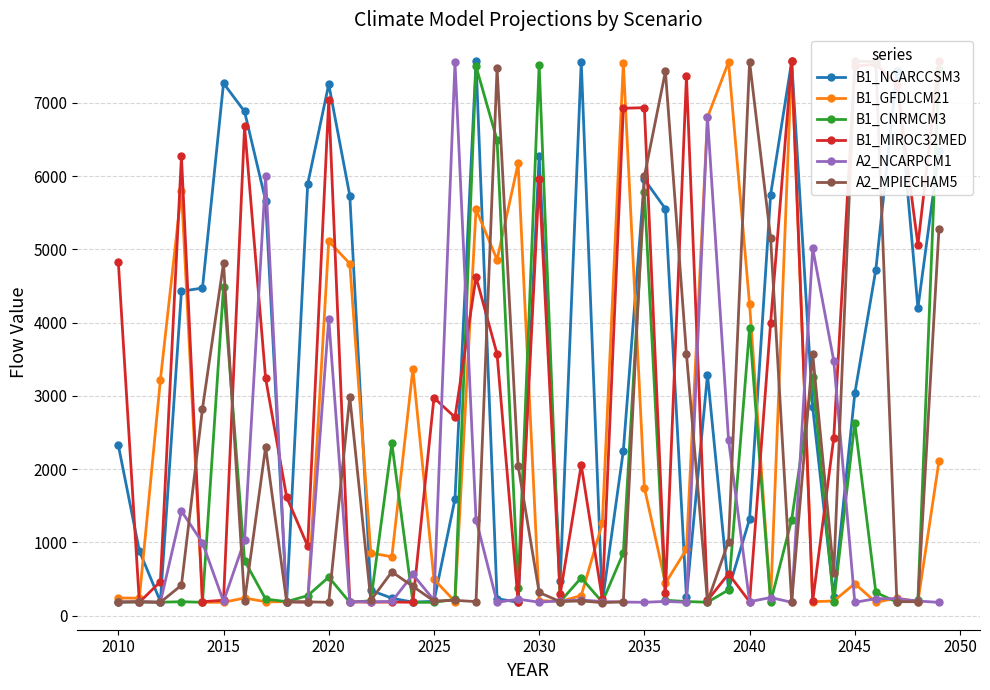

Which series has the largest range (max minus min)?

A2_MPIECHAM5